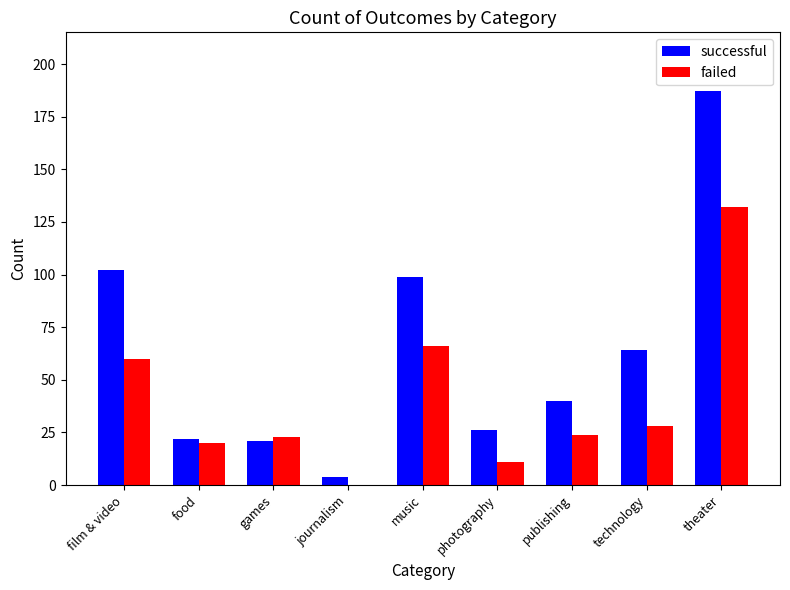

Which series has the widest spread of values?

successful